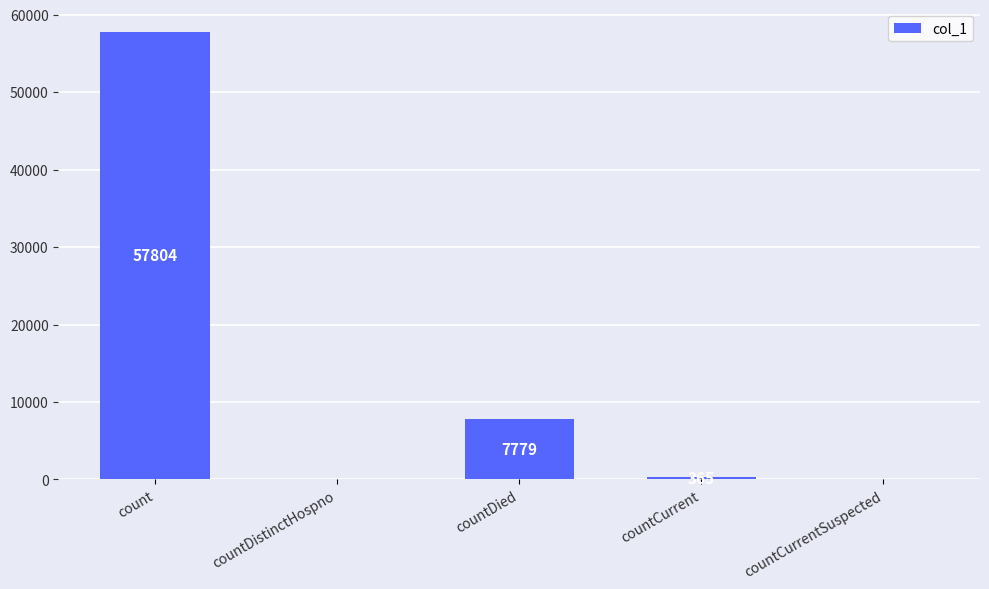

True or false: the data shows 0 at countCurrentSuspected.

True